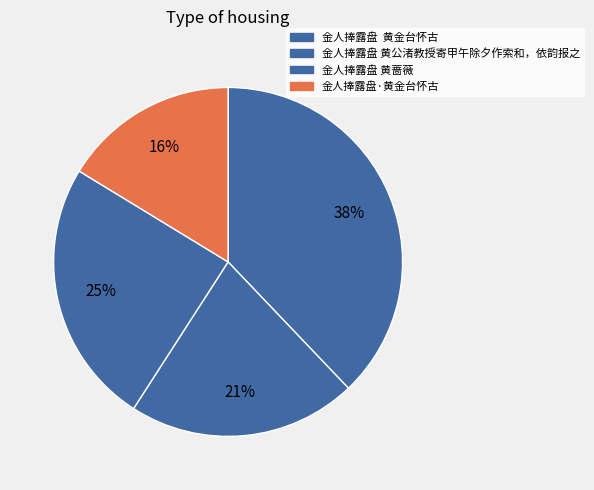

How many segments does this pie chart have?

4